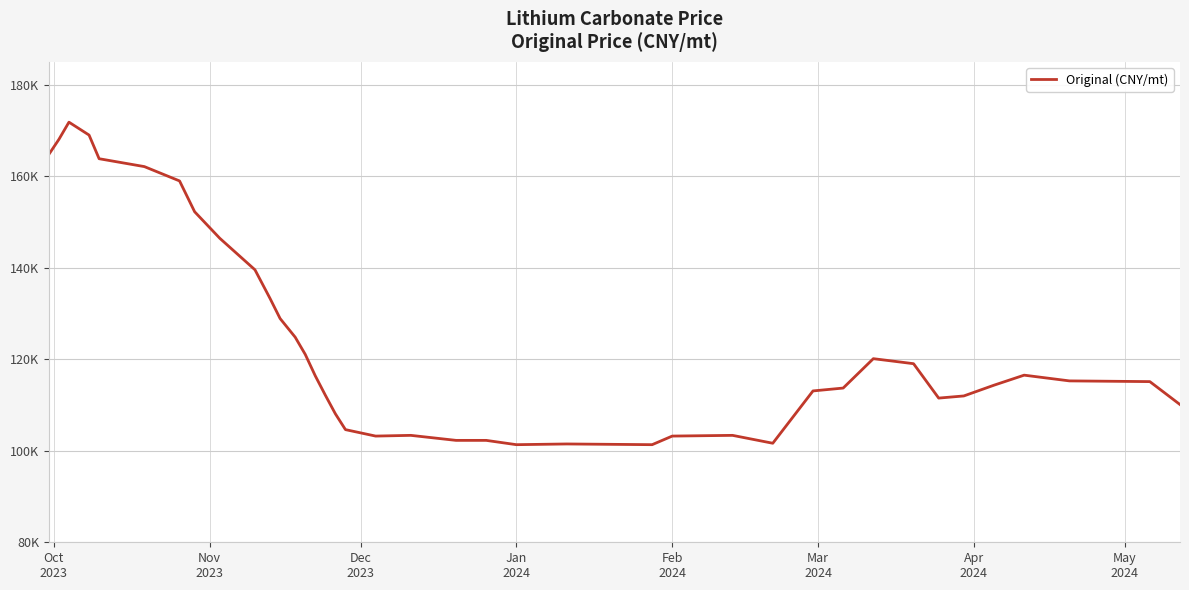

Does the chart display data point markers on the line(s)?

No